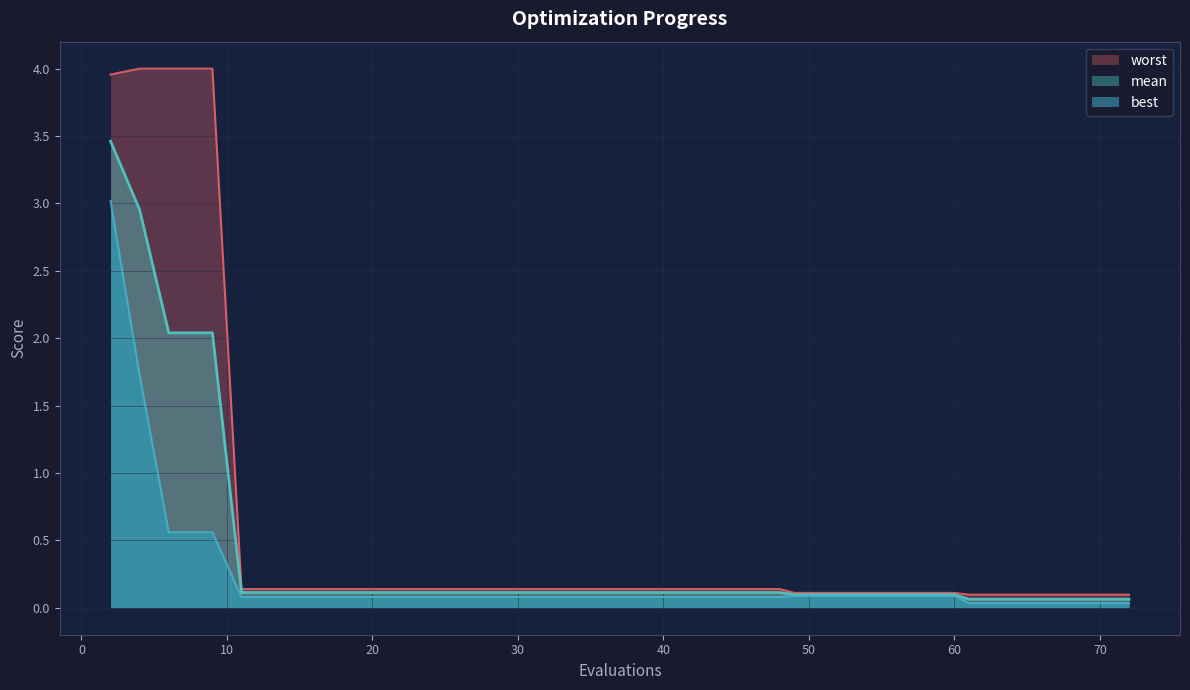

True or false: mean and best cross at least once.

False